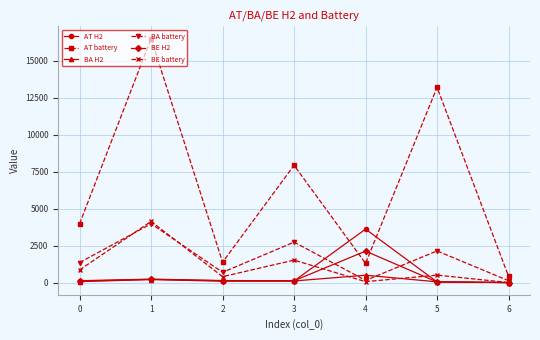

What is the spread (max minus min) of values at 4?

3548.6